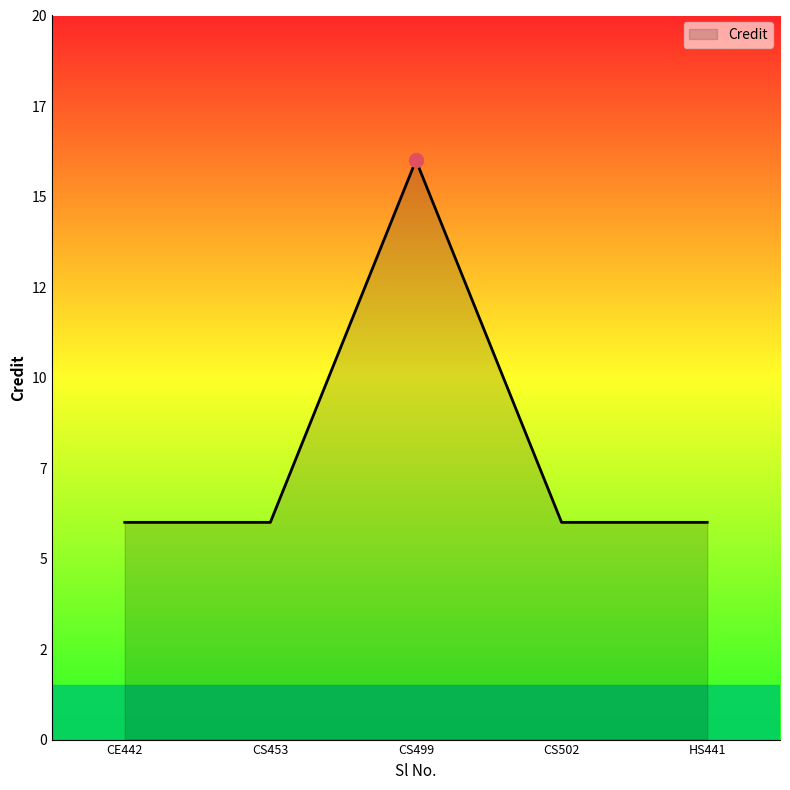

Which has a higher value, CE442 or CS453?

CE442